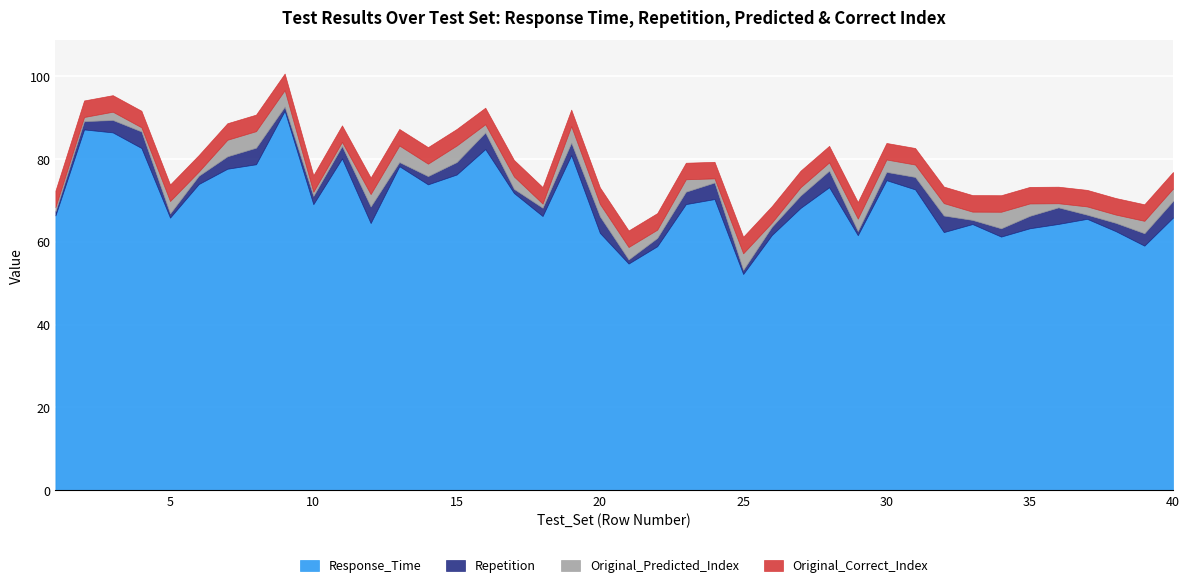

True or false: Original_Predicted_Index has more than 2 interior local peaks.

True